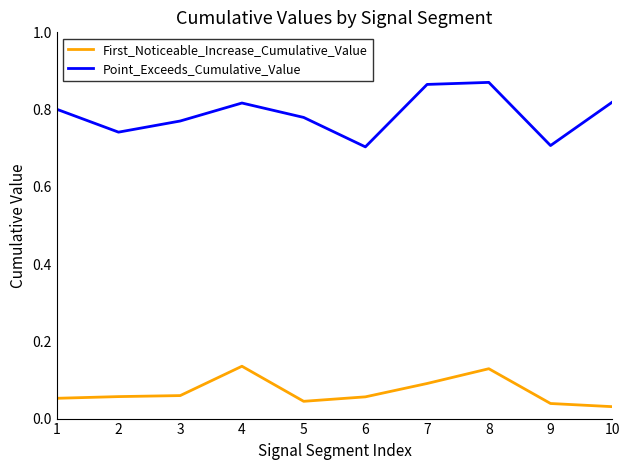

True or false: First_Noticeable_Increase_Cumulative_Value has a value of 0.0 at 4.

False